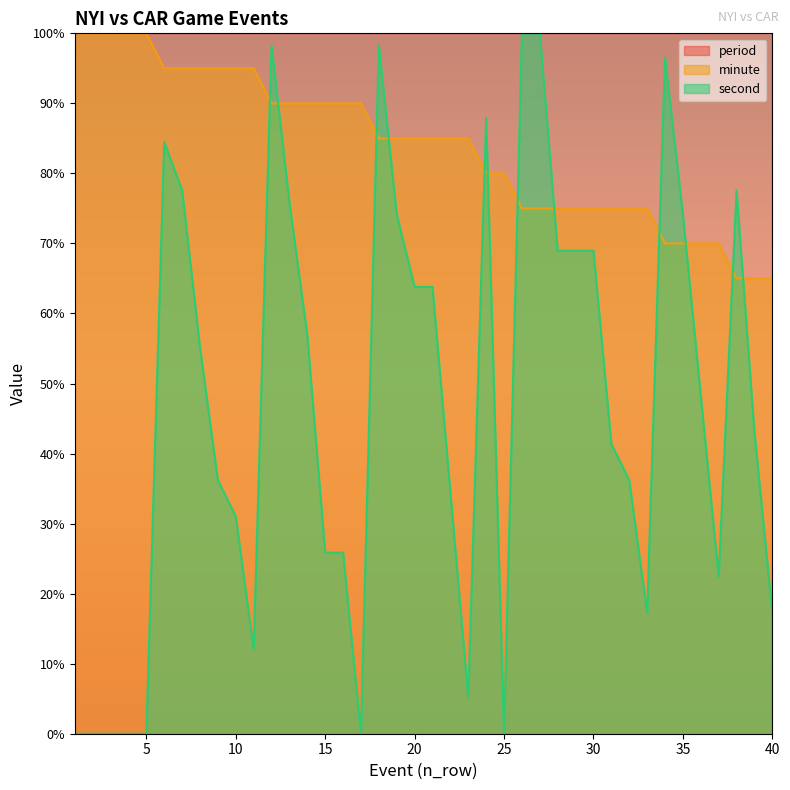

What is the average value of the minute series?

83.9